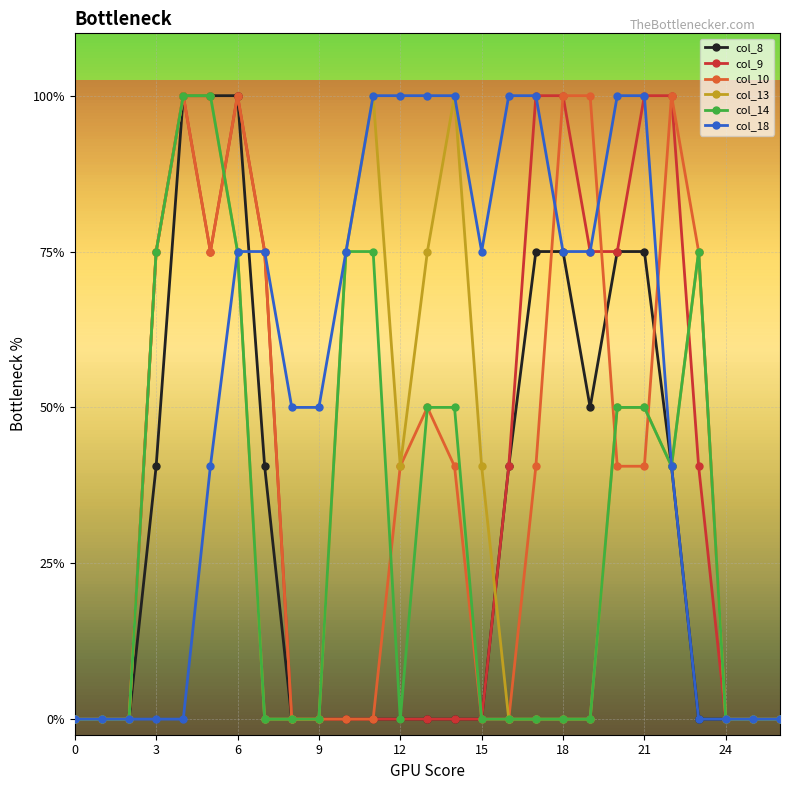

Is this an area chart (filled region under the line)?

No